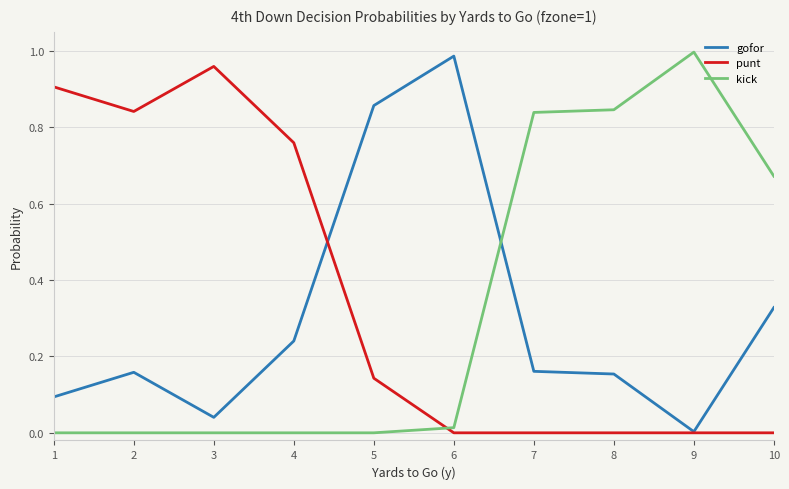

After their last crossing, which series has the higher values: kick or gofor?

kick